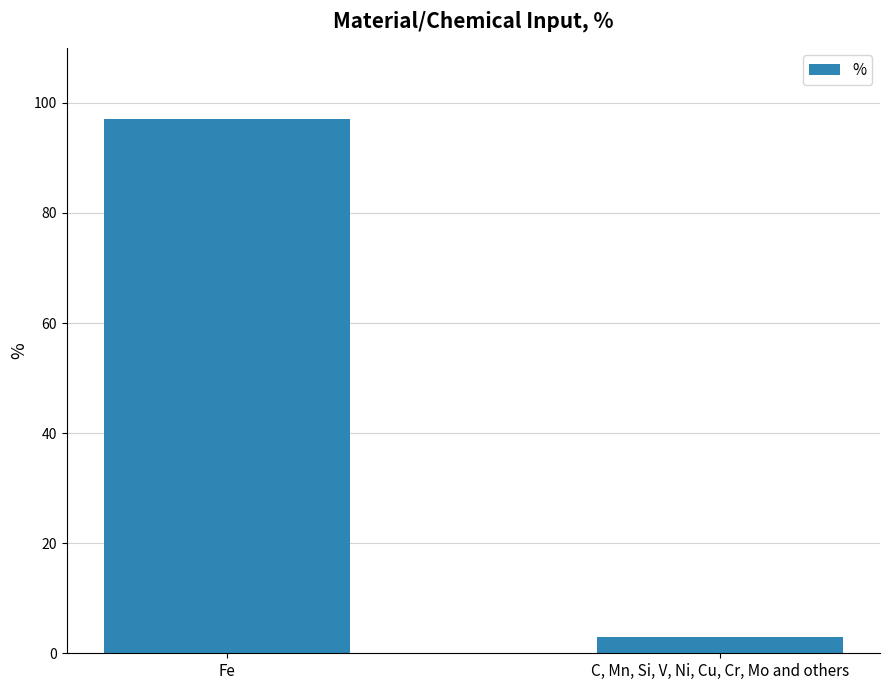

What is the difference between the values at C, Mn, Si, V, Ni, Cu, Cr, Mo and others and Fe?

94